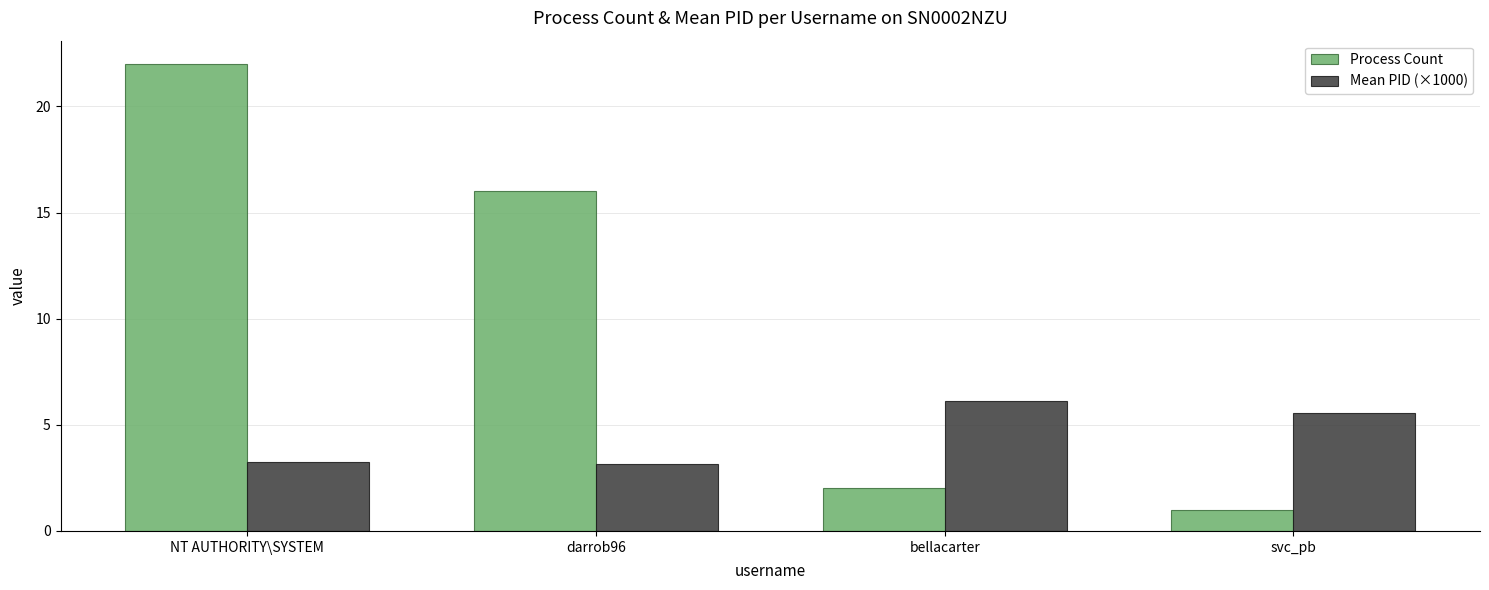

What is the maximum value shown in the chart?

22.0